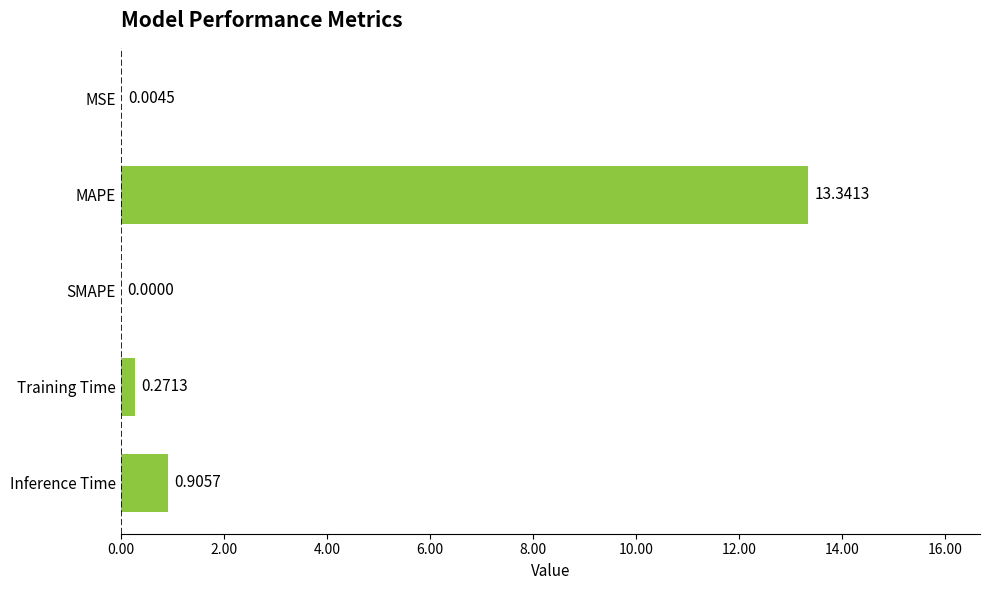

Which has a higher value, Inference Time or MSE?

Inference Time